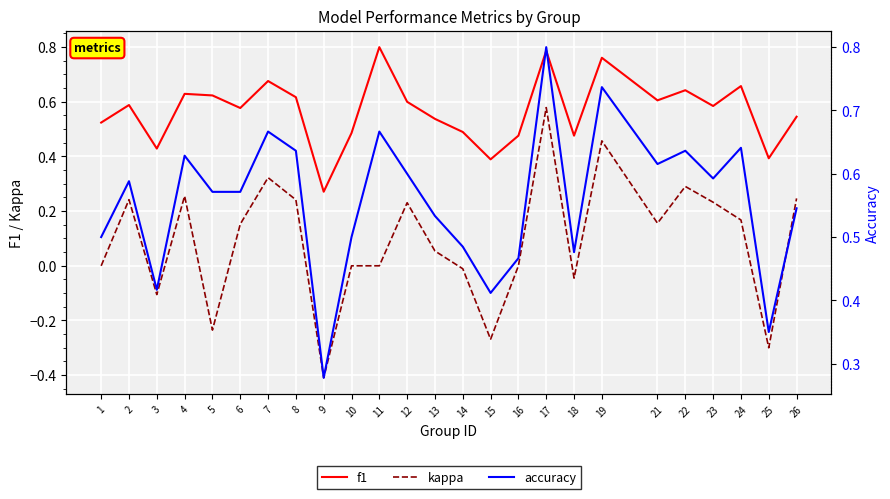

Does the chart display data point markers on the line(s)?

No